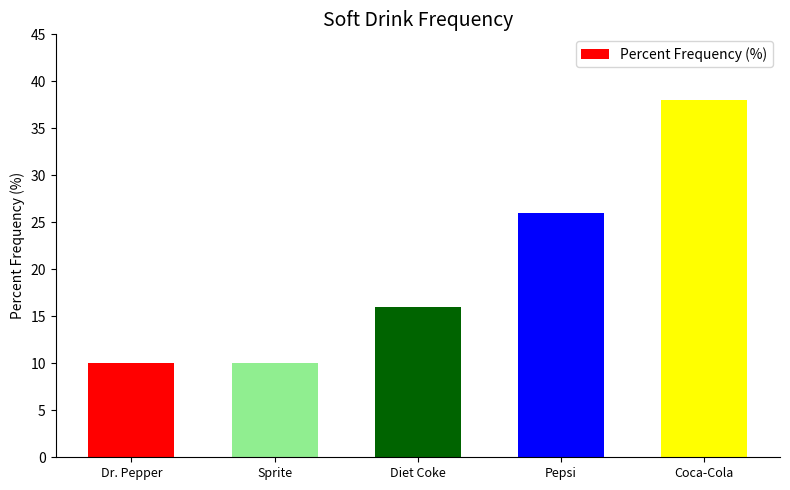

What value does the data have at Coca-Cola, to the nearest 5?

40